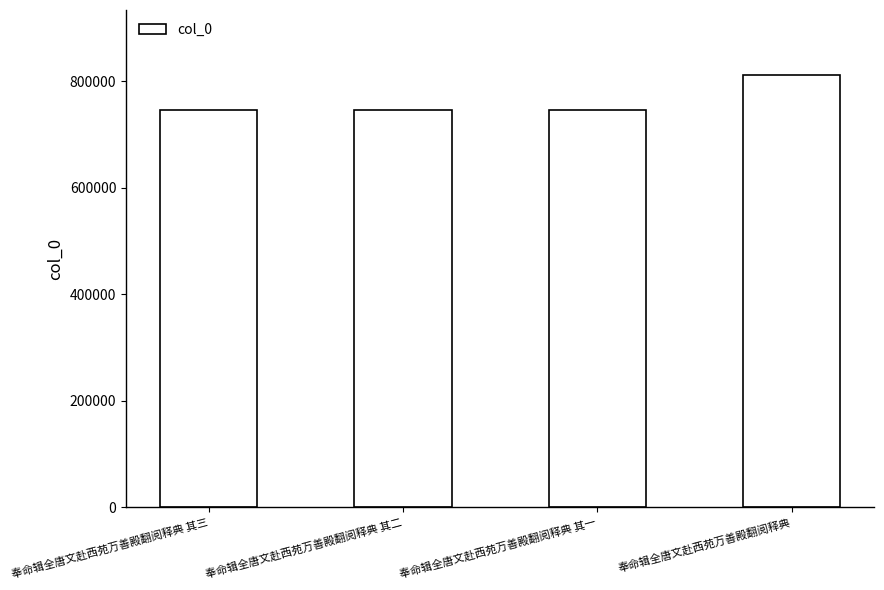

Approximately how many times larger is the value at 奉命辑全唐文赴西苑万善殿翻阅释典 其一 compared to 奉命辑全唐文赴西苑万善殿翻阅释典 其二?

1.0